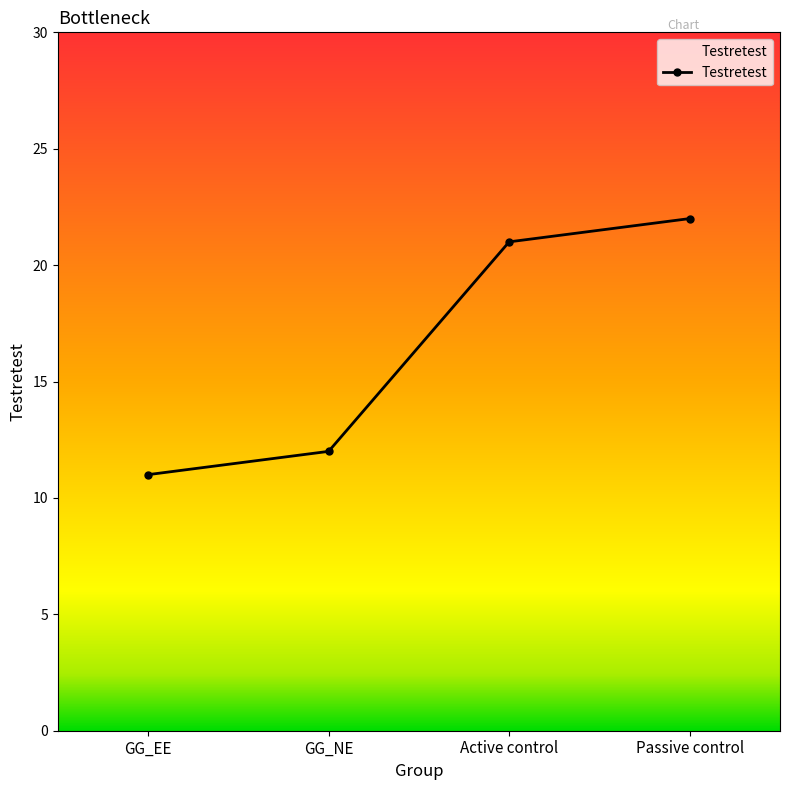

What is the difference between the maximum and minimum values?

11